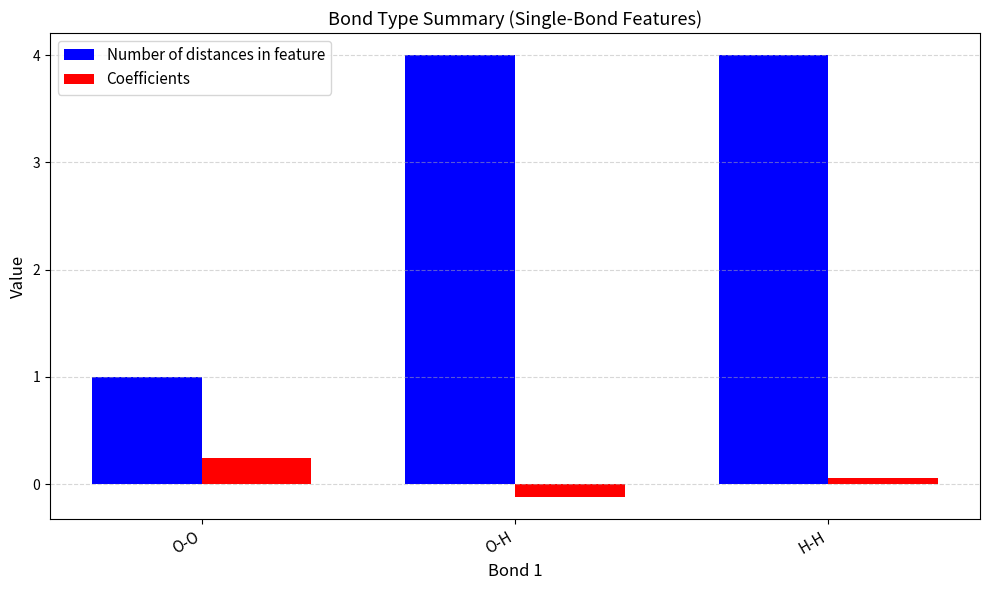

List the series in order of their overall mean, lowest first.

Coefficients, Number of distances in feature